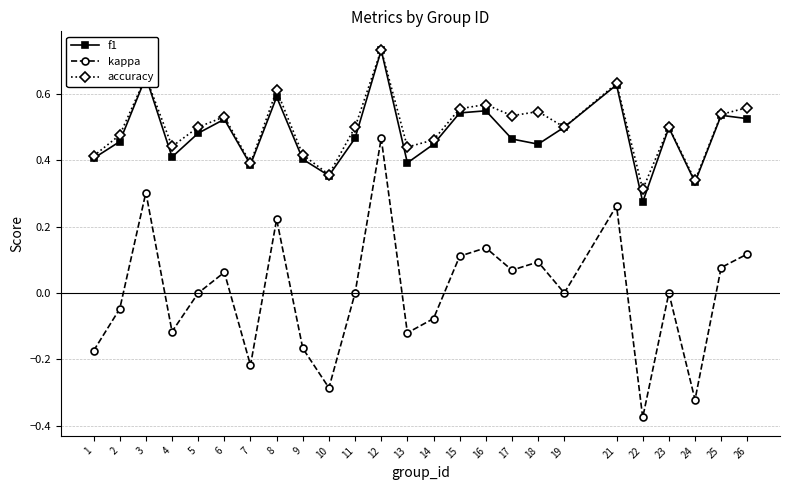

The value of accuracy at 23 is 0.5. True or false?

True